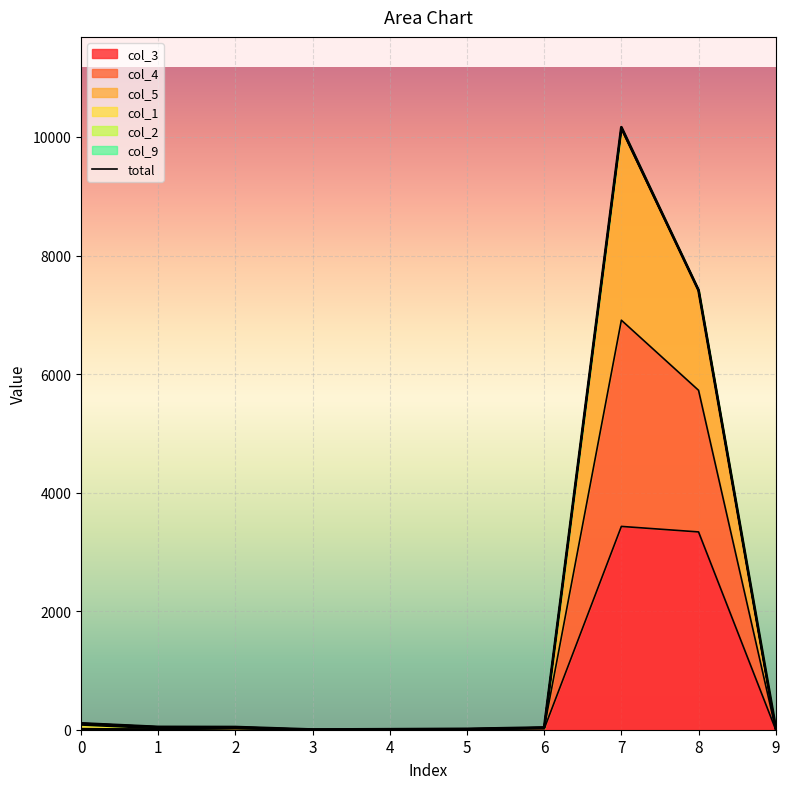

At which category does col_4 reach its first local peak?

7